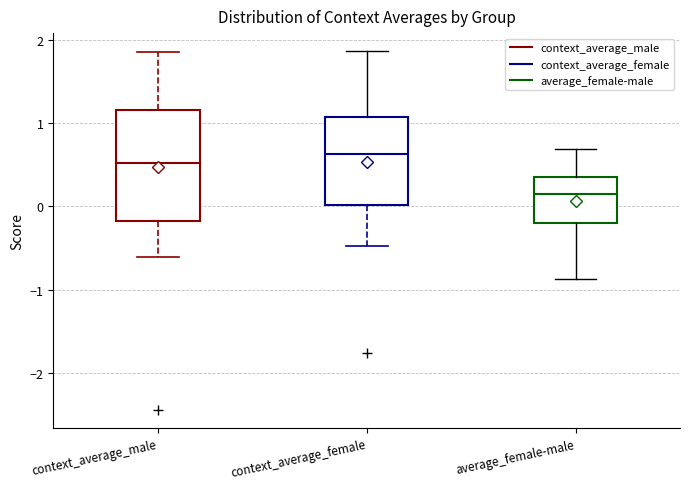

Which box is the tallest, from its lower edge to its upper edge?

context_average_male